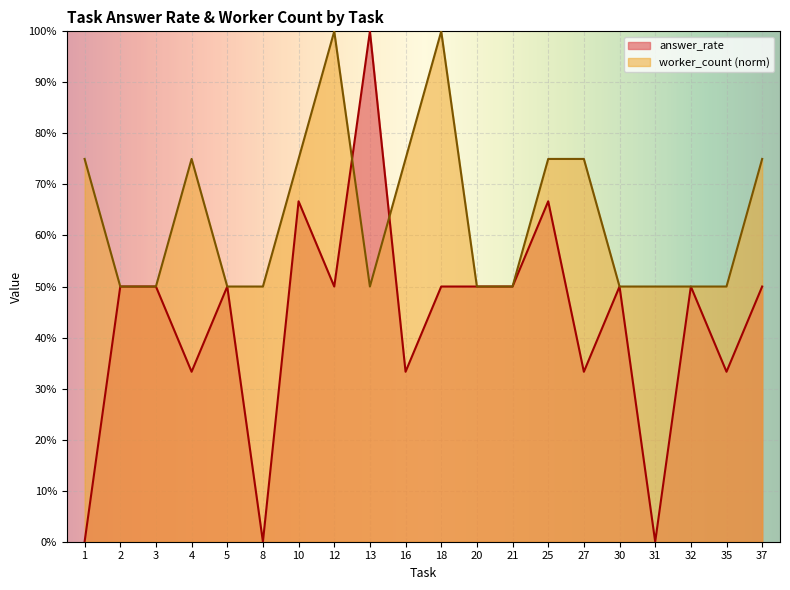

How many lines are shown in the chart?

2